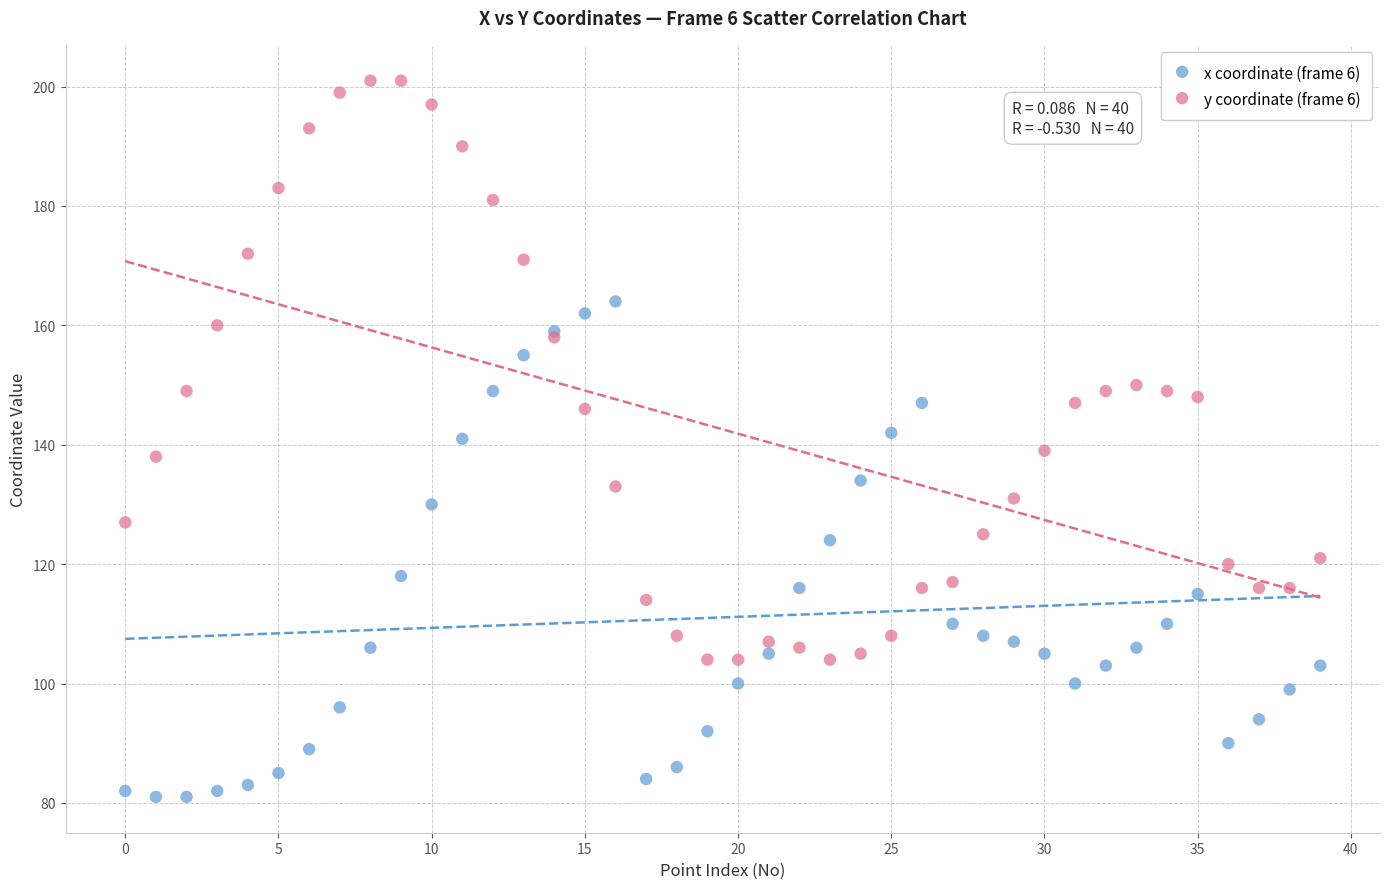

Which series contains the lowest Y value?

x coordinate (frame 6)